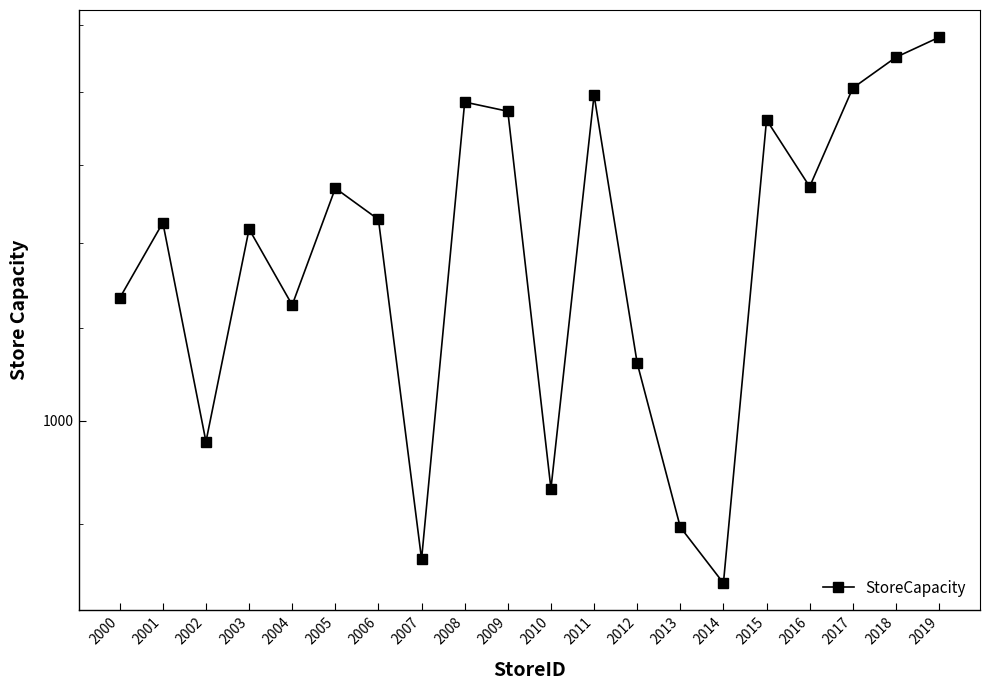

What is the difference between the second highest and second lowest values?

583